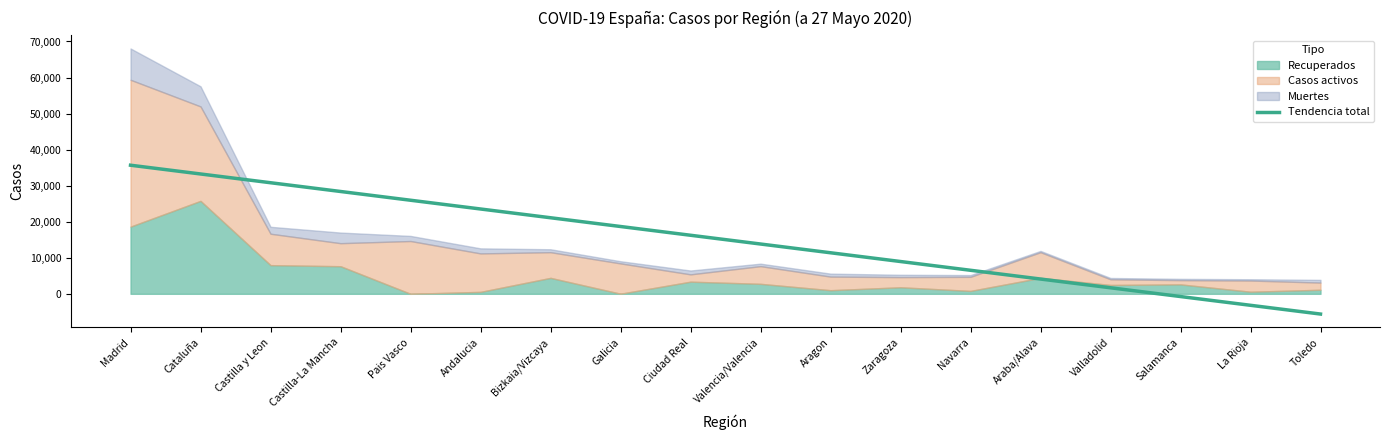

What is the label of the 16th point from the right?

Castilla y Leon